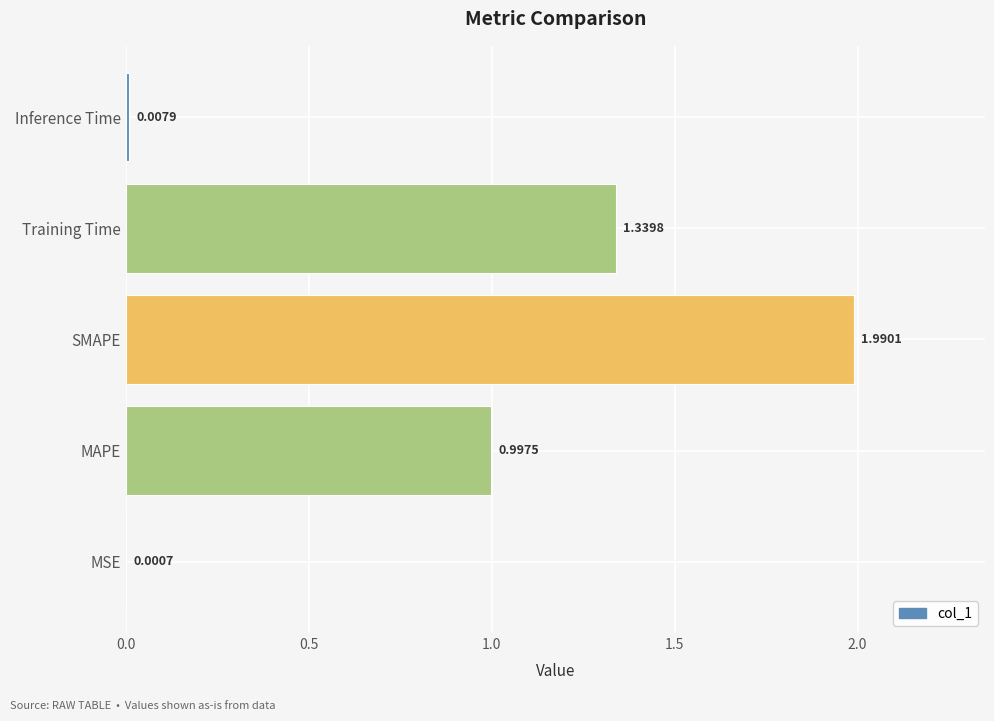

What is the sum of all values?

4.3